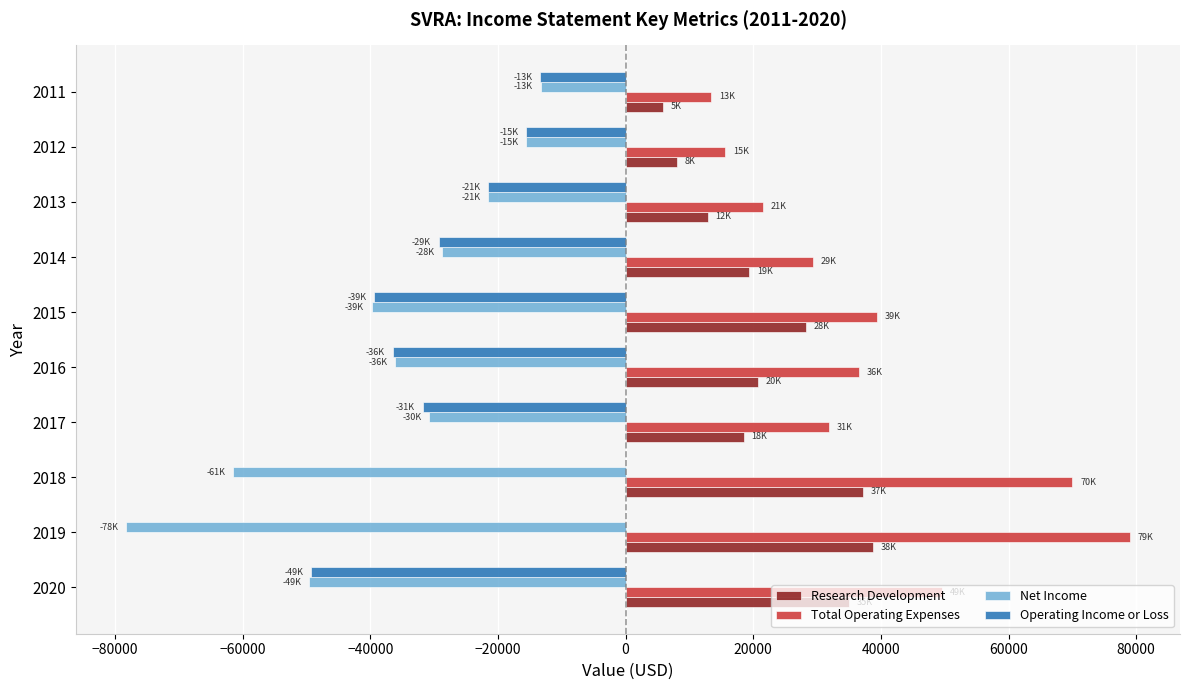

The value of Research Development at 2015 is 28300. True or false?

True